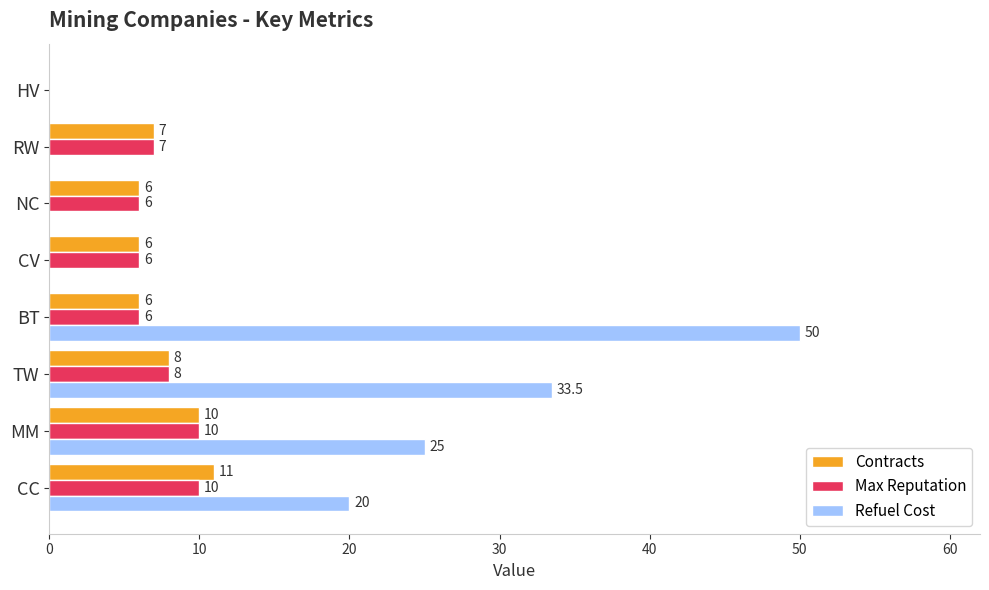

What is the sum of the Refuel Cost values at RW and MM?

25.0